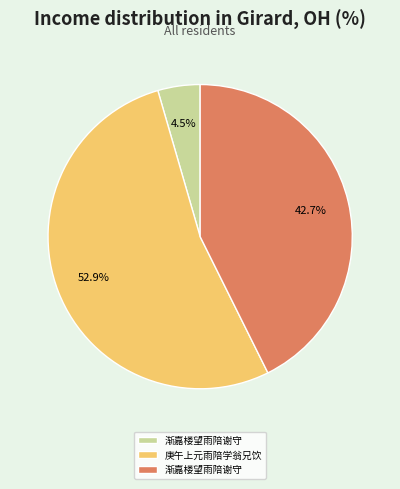

How many slices are in this pie chart?

3